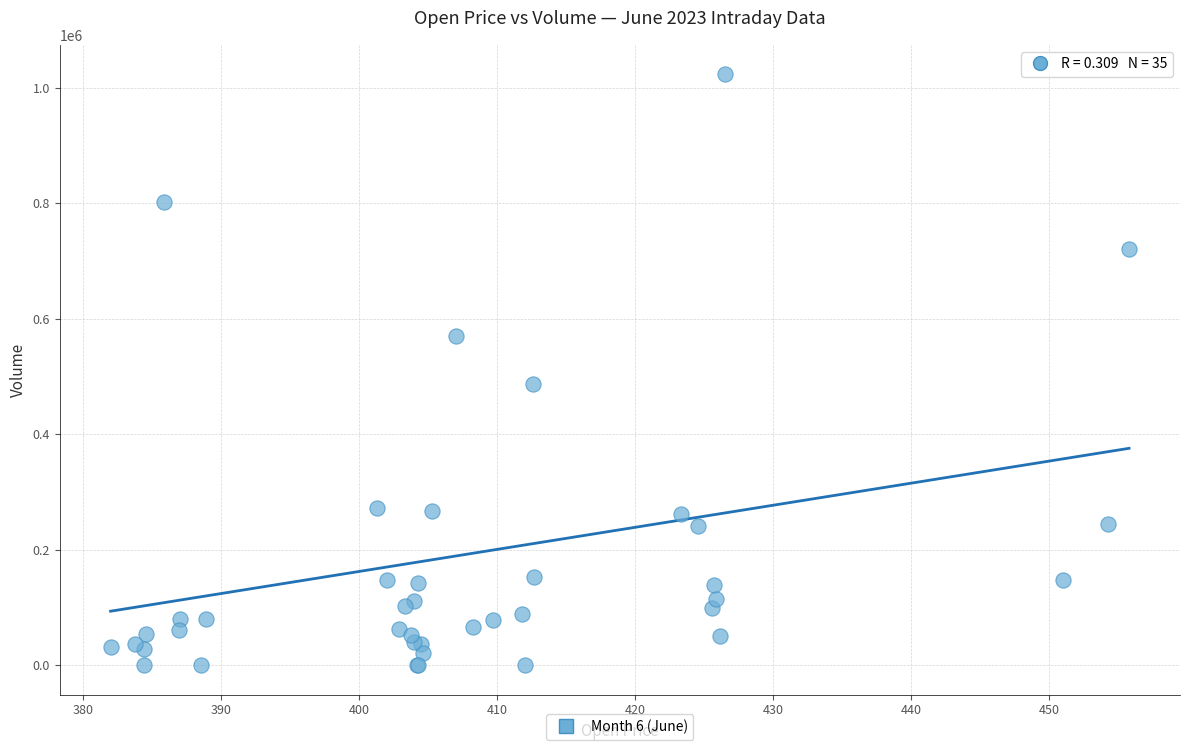

What Y value in the scatter plot is closest to 511869?

487522